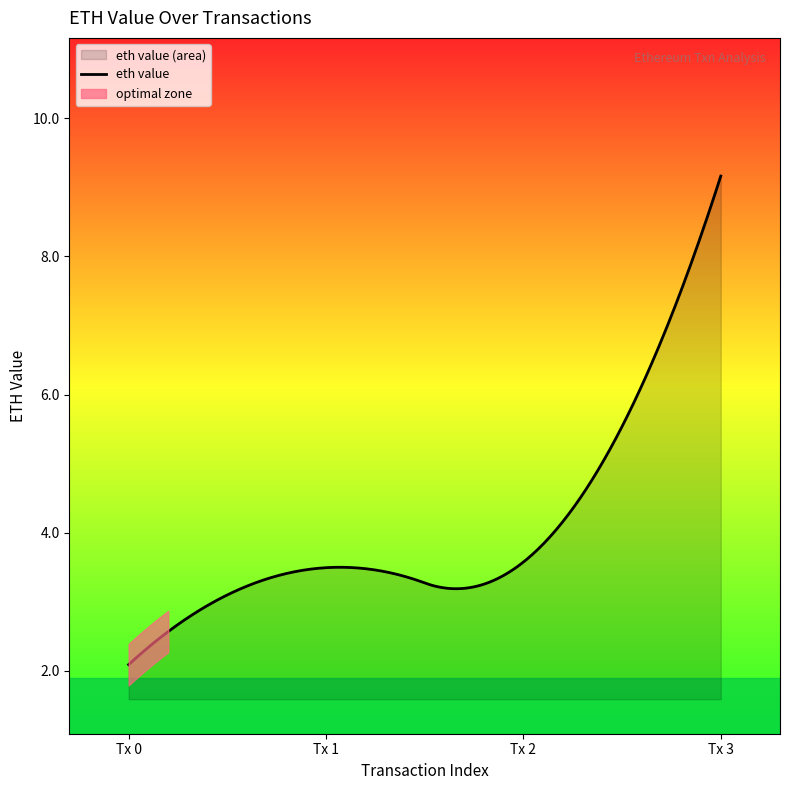

At which label is the value closest to 5?

2